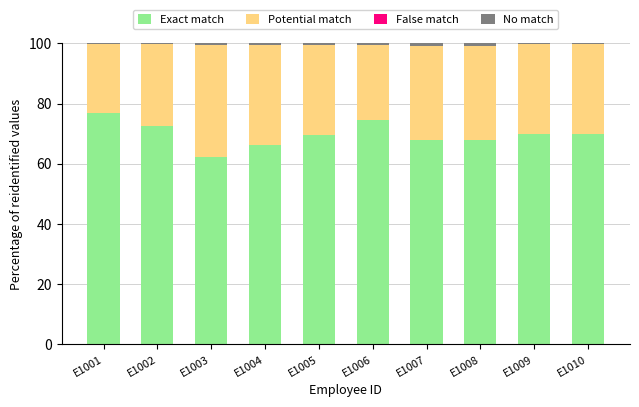

What is the highest value of the Exact match series?

76.9